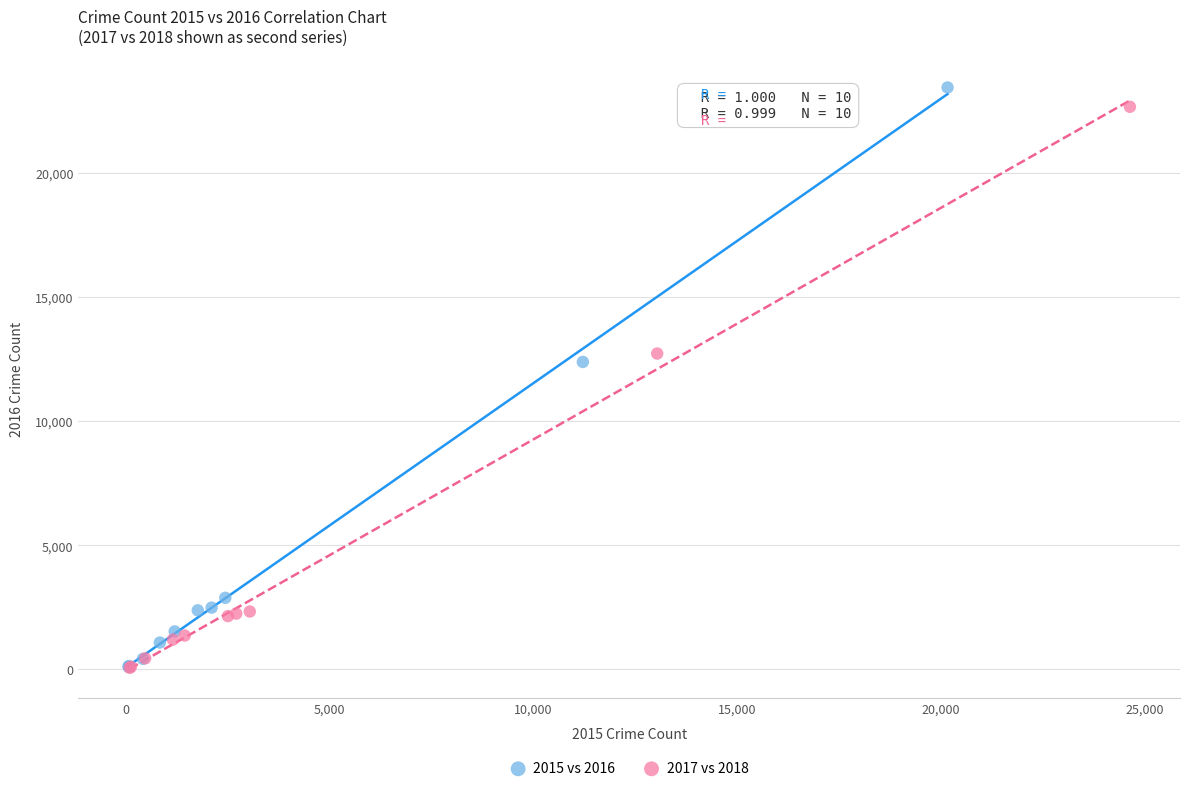

Which series has the widest spread of Y values?

2015 vs 2016